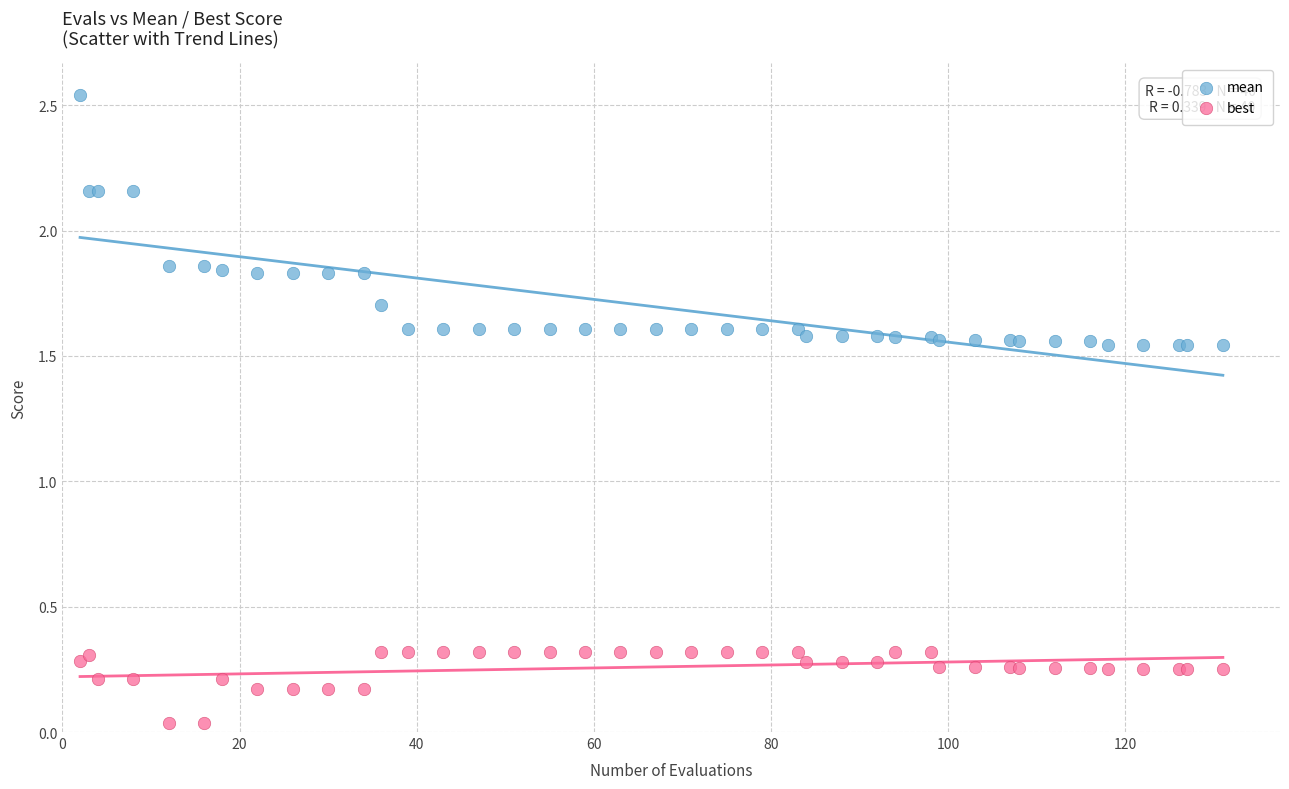

Which series has the widest spread of Y values?

mean